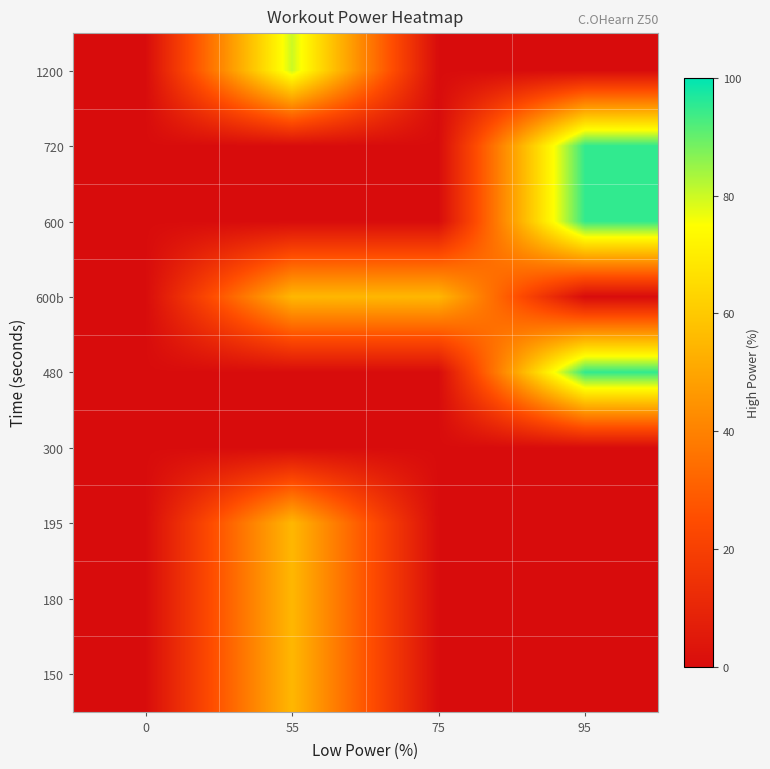

What is the total value across all series at 95?

285